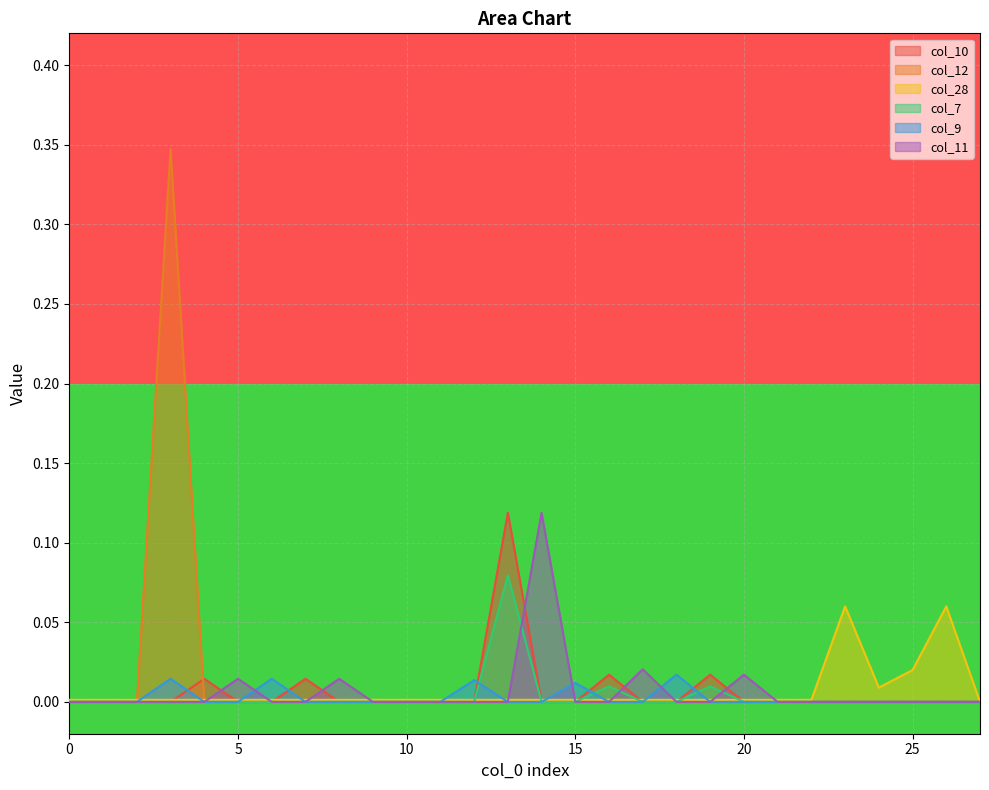

What are all the series names shown in the legend?

col_10, col_12, col_28, col_7, col_9, col_11